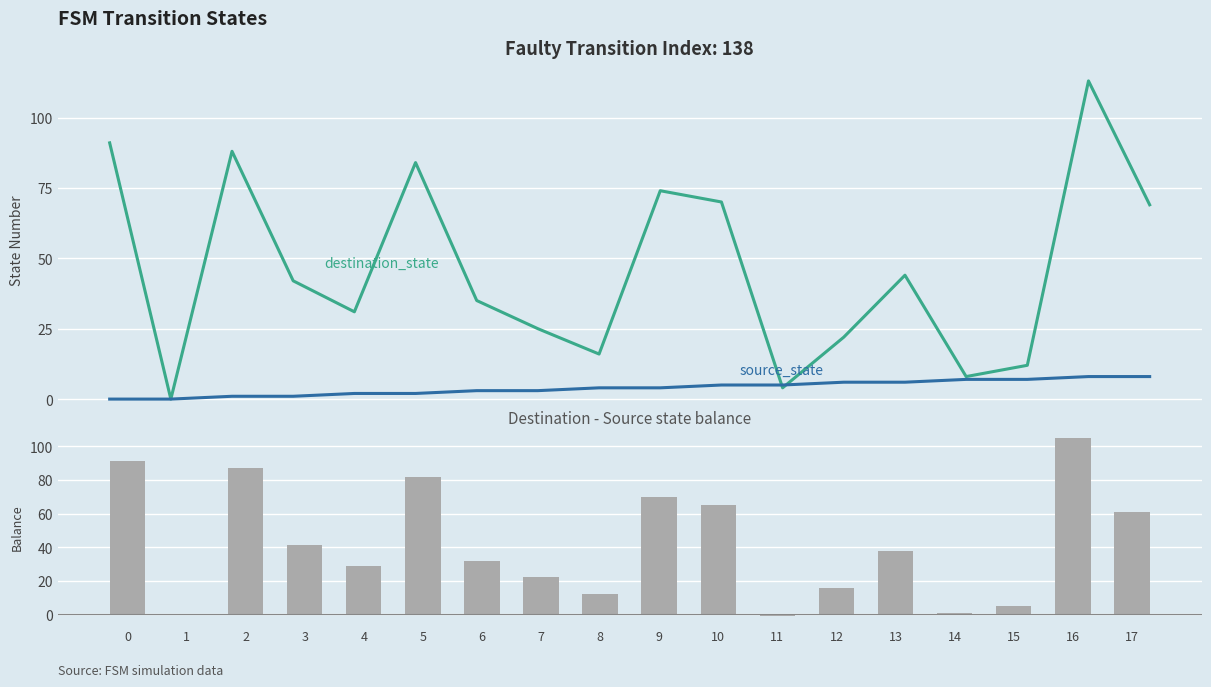

Is it true that destination_state equals 88 at 2?

True